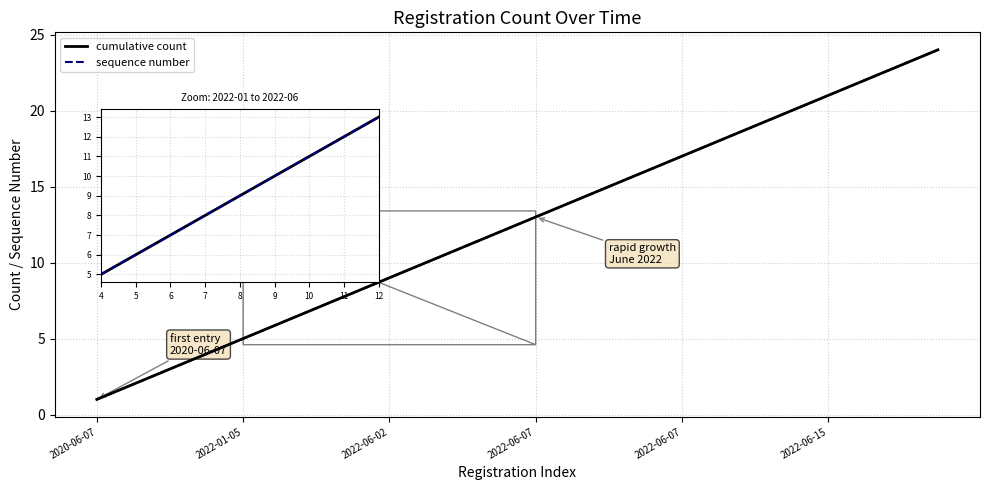

What is the sum of all cumulative count values?

300